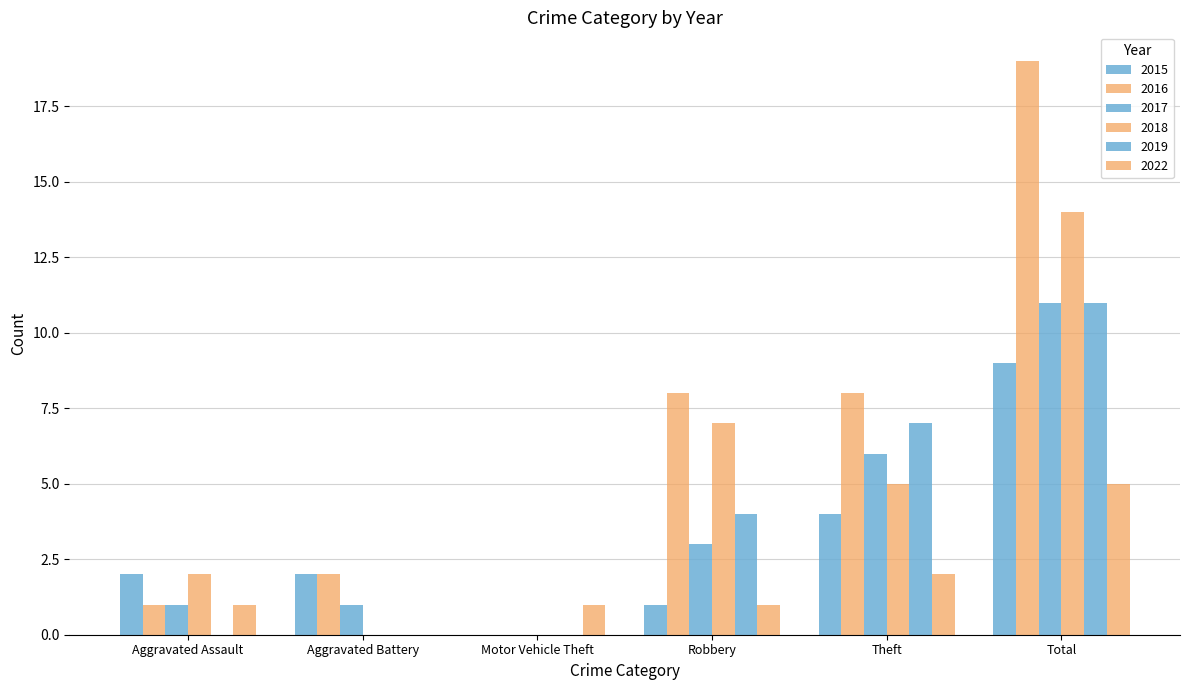

What is the value of the 2022 bar at the 6th from the left?

5